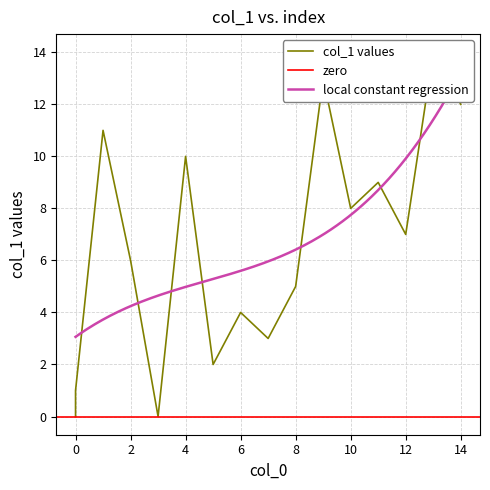

Reading left to right, extract all data points from this chart.

0=0	0=1	1=11	2=6	3=0	4=10	5=2	6=4	7=3	8=5	9=13	10=8	11=9	12=7	13=14	14=12